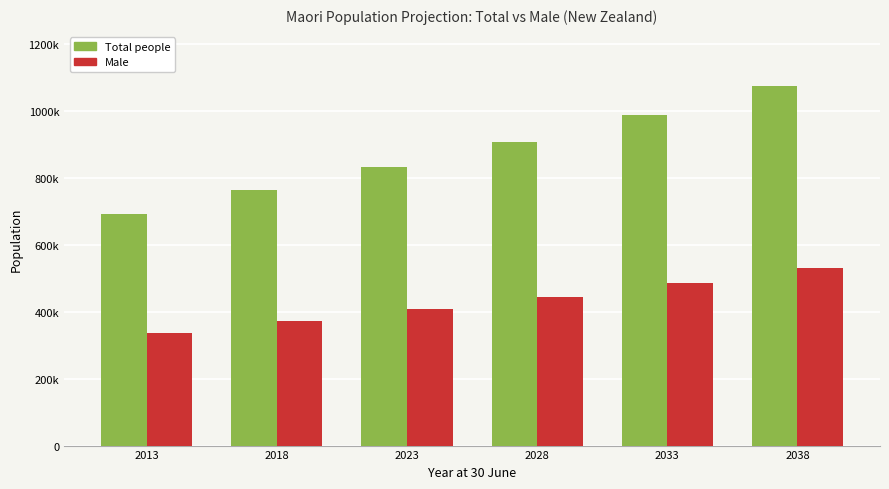

What are all the series names shown in the legend?

Total people, Male